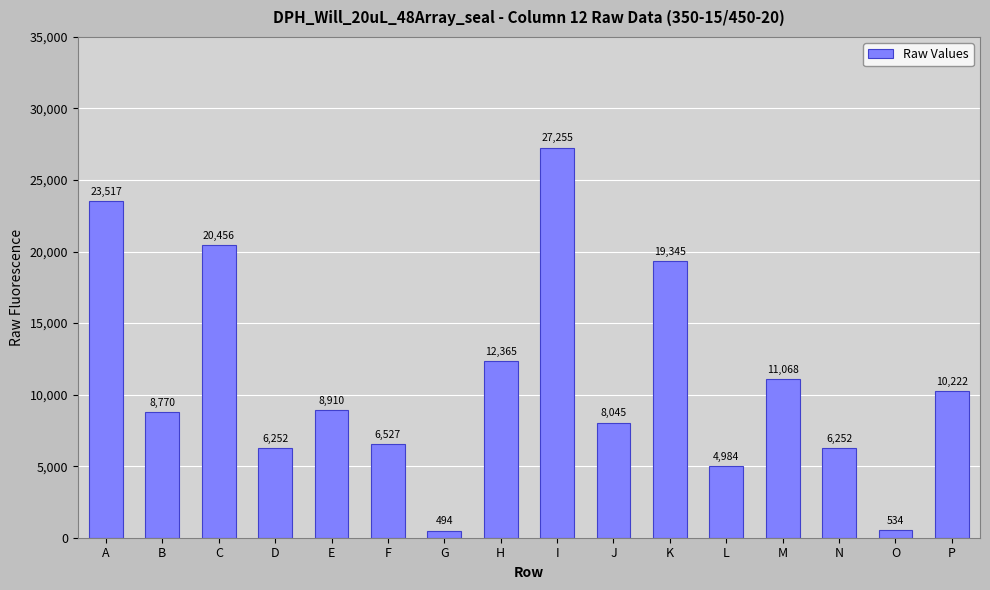

What is the value of the 15th bar from the left?

534